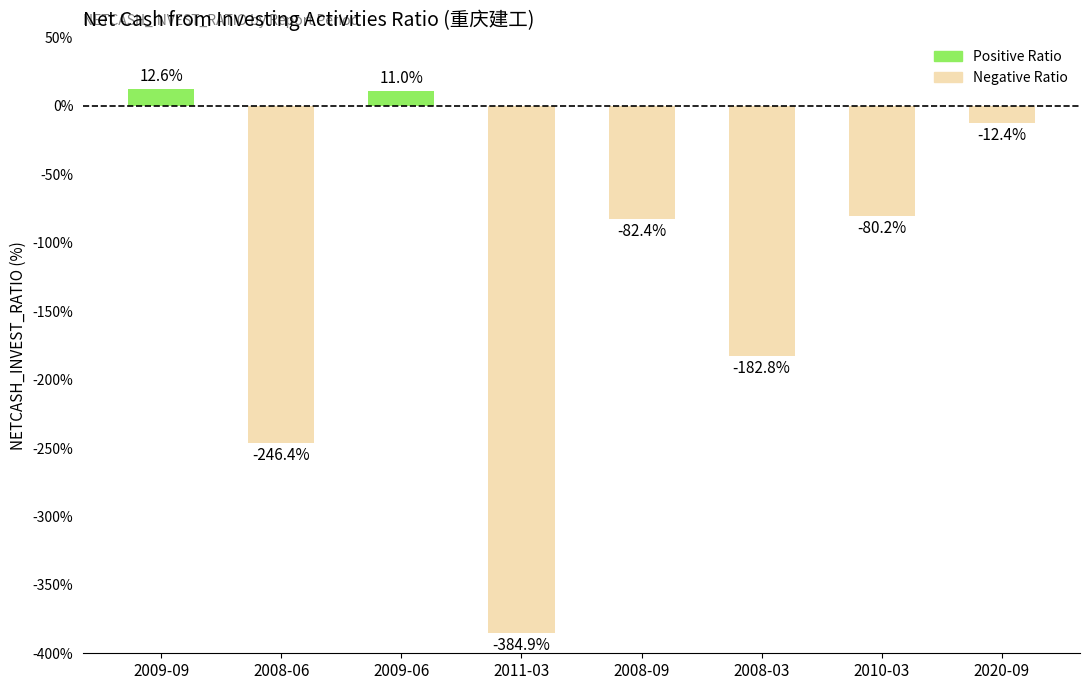

What is the label of the 2nd bar from the left?

2008-06